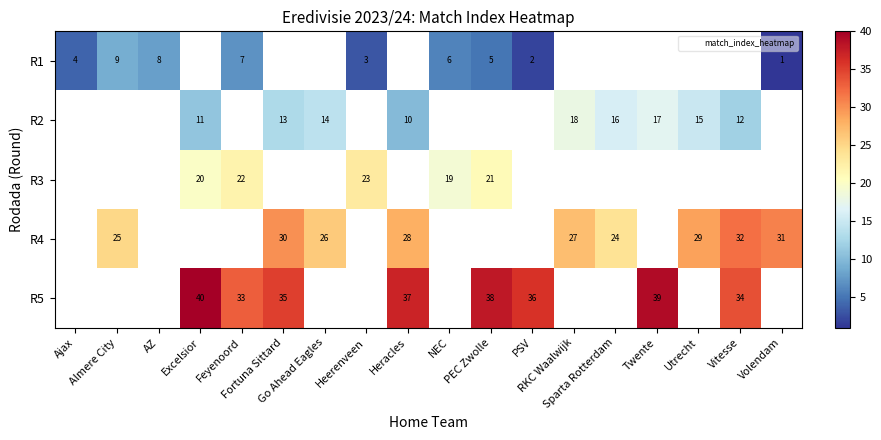

What is the greatest value displayed?

40.0